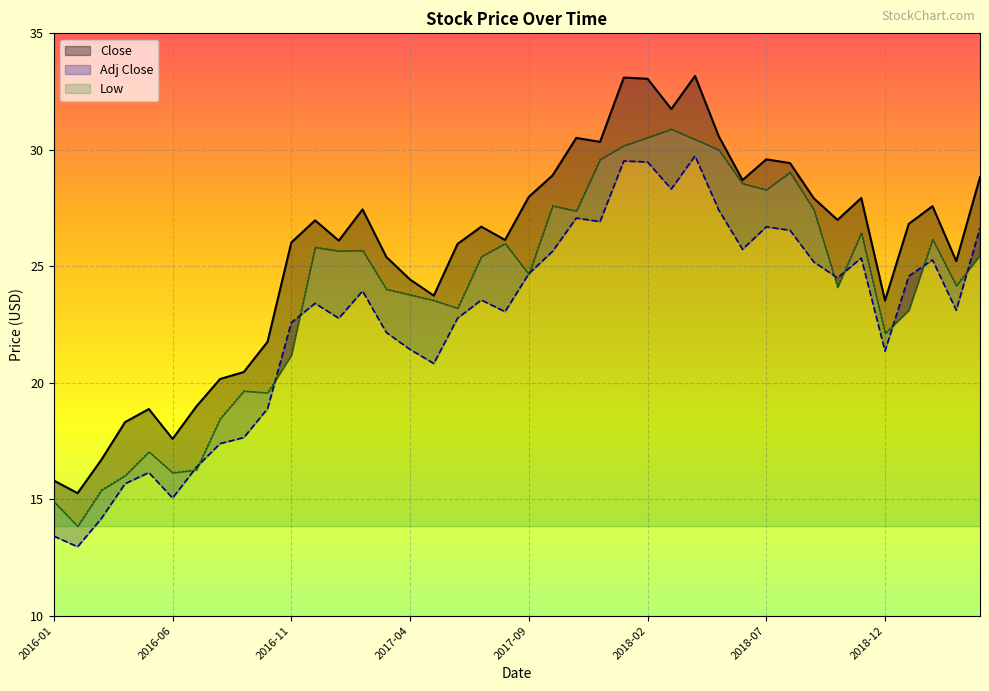

True or false: Close has a value of 29.4 at 2018-08.

True